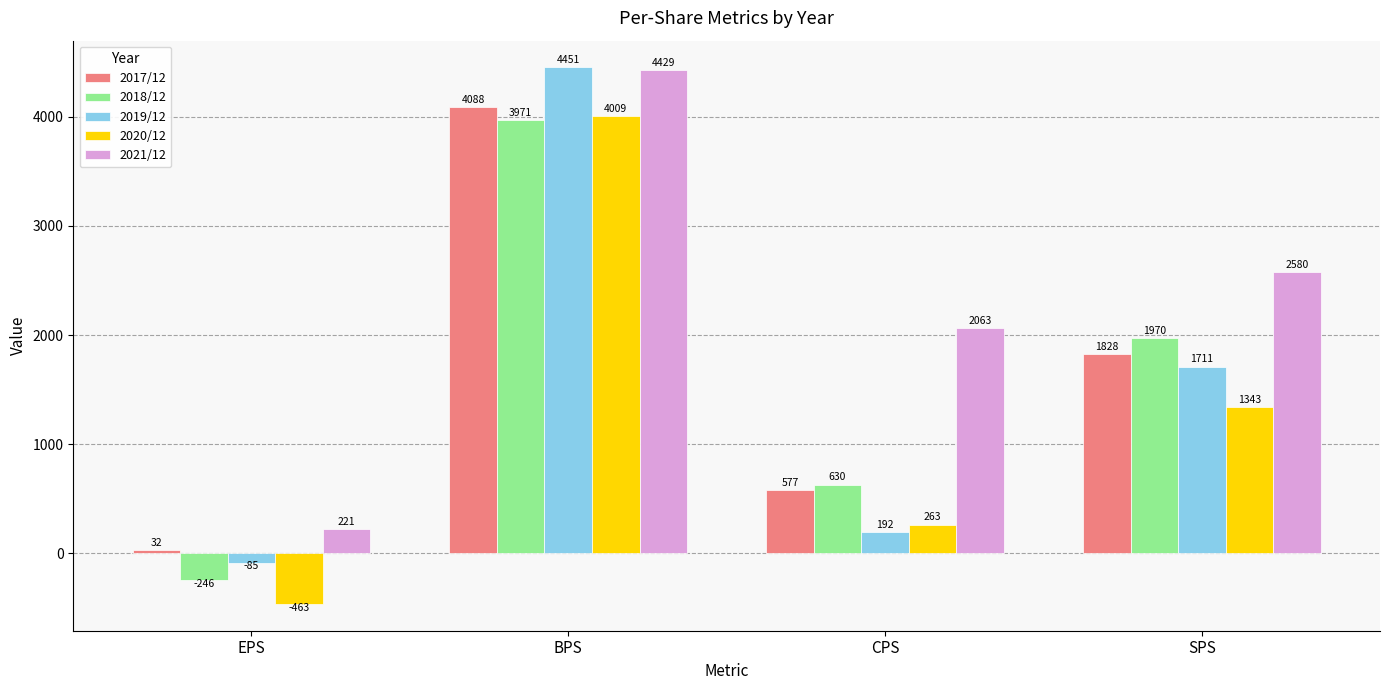

What is the difference between the second highest and second lowest values in the 2020/12 series?

1080